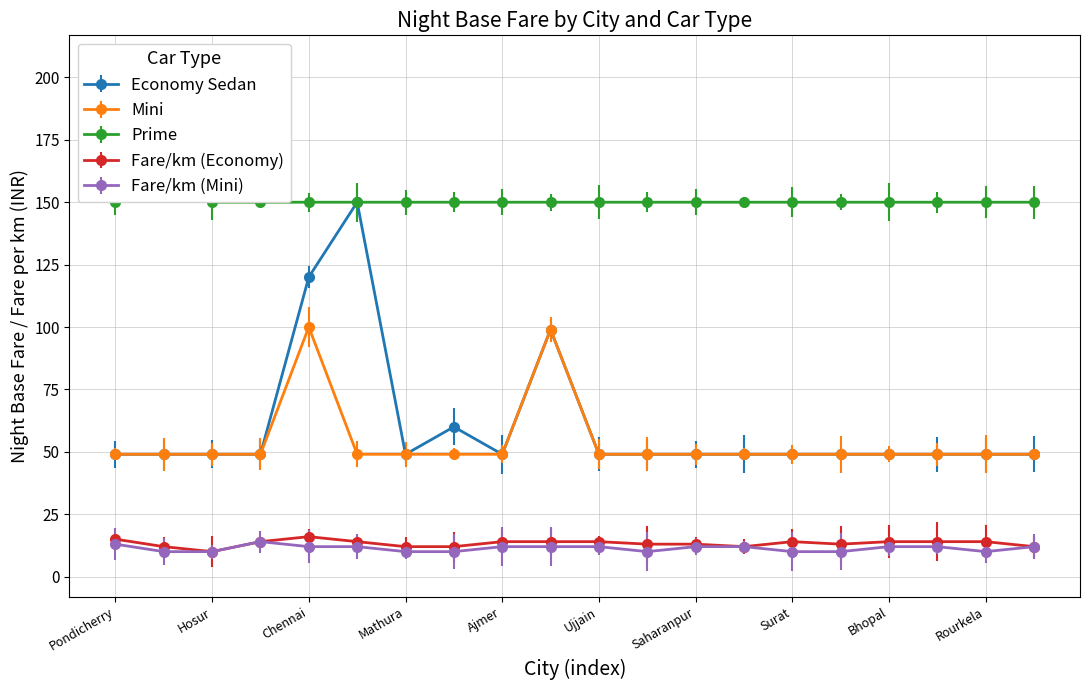

True or false: Prime and Mini cross at least once.

False